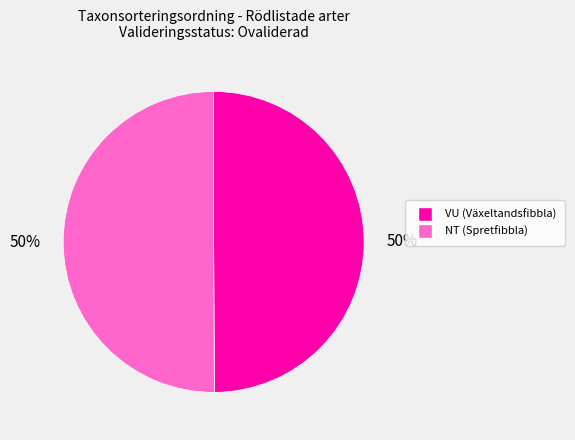

True or false: VU (Växeltandsfibbla) accounts for 62% of the total.

False